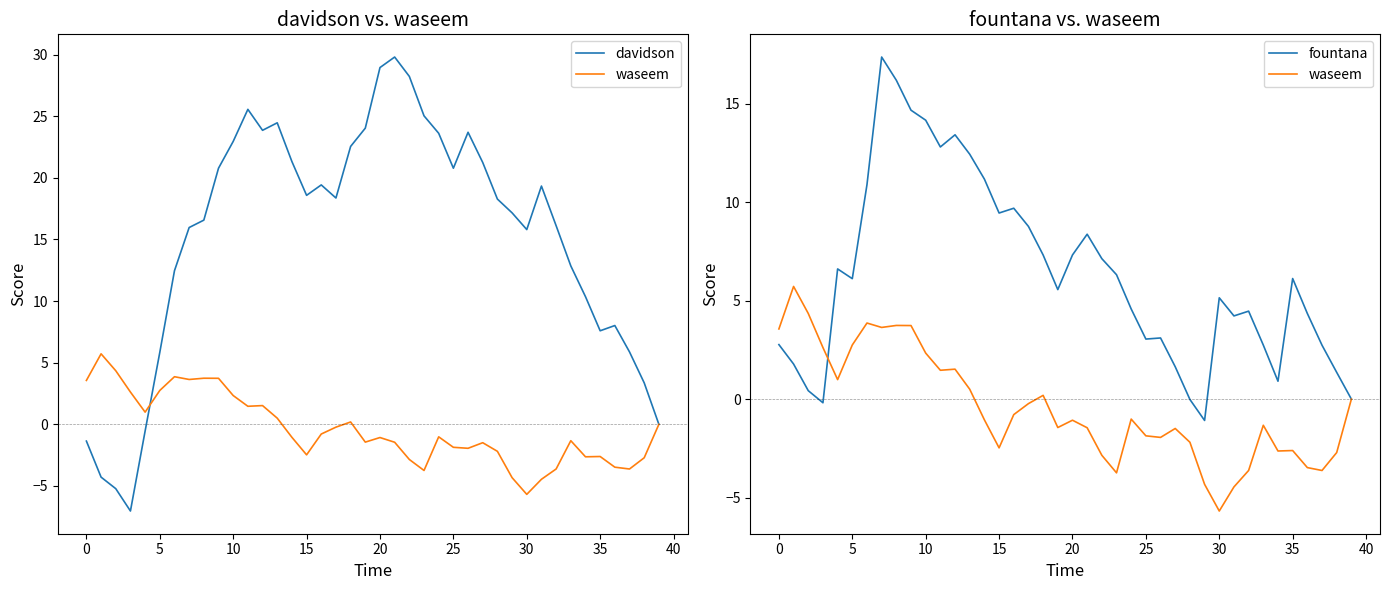

How many negative values does the davidson series have?

5